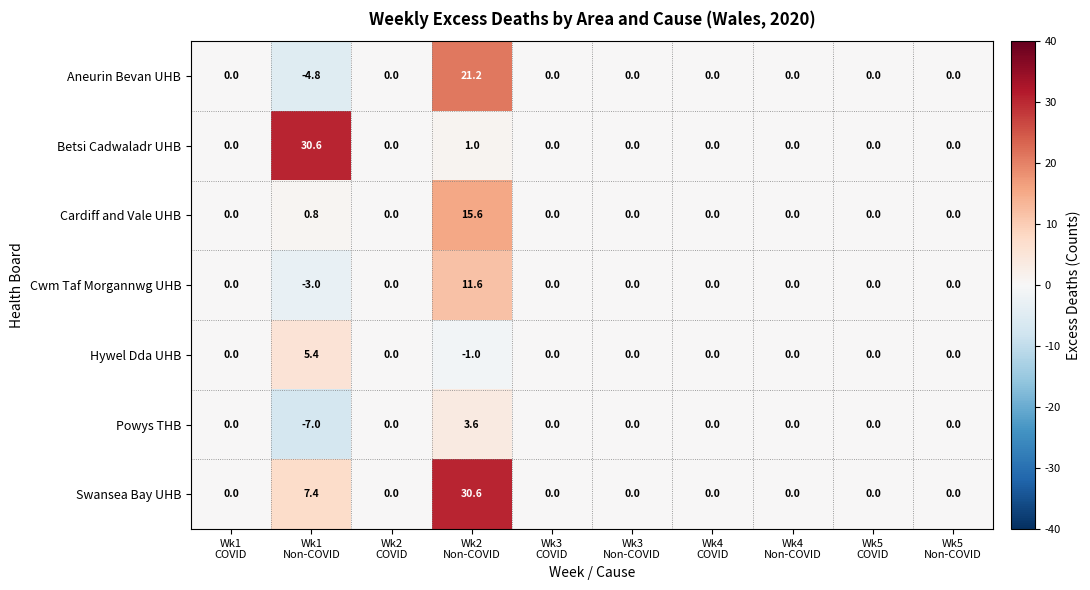

What is the average value of the Swansea Bay UHB series?

3.8